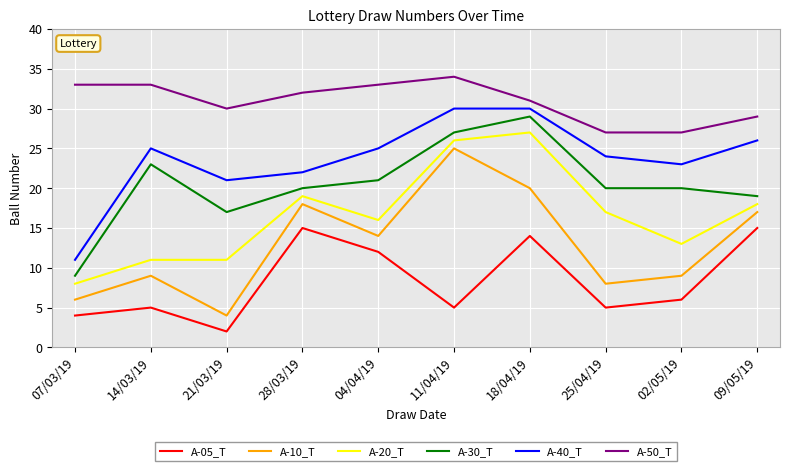

What is the difference between the maximum and minimum values in the A-10_T series?

21